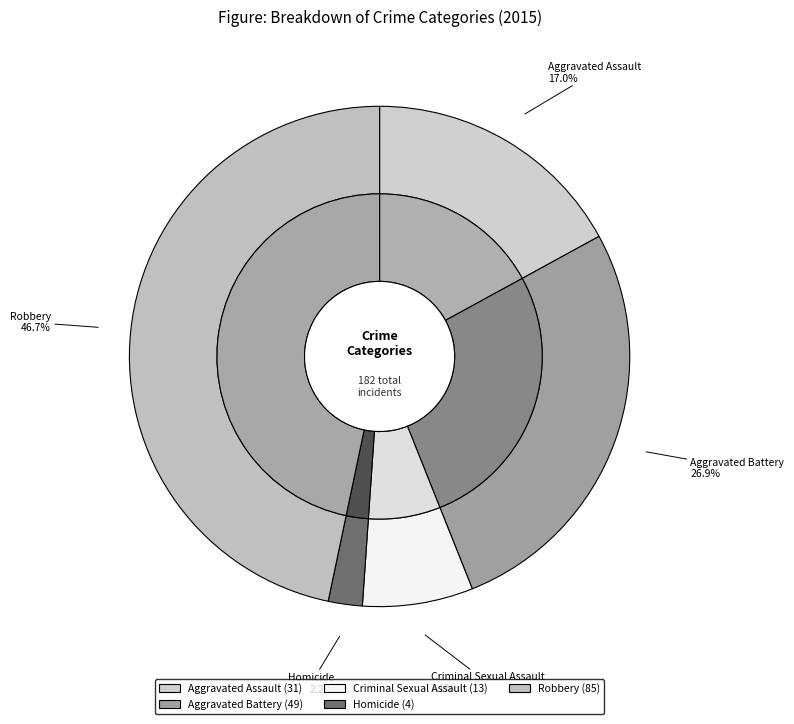

The Homicide slice represents 2% of the pie. True or false?

True